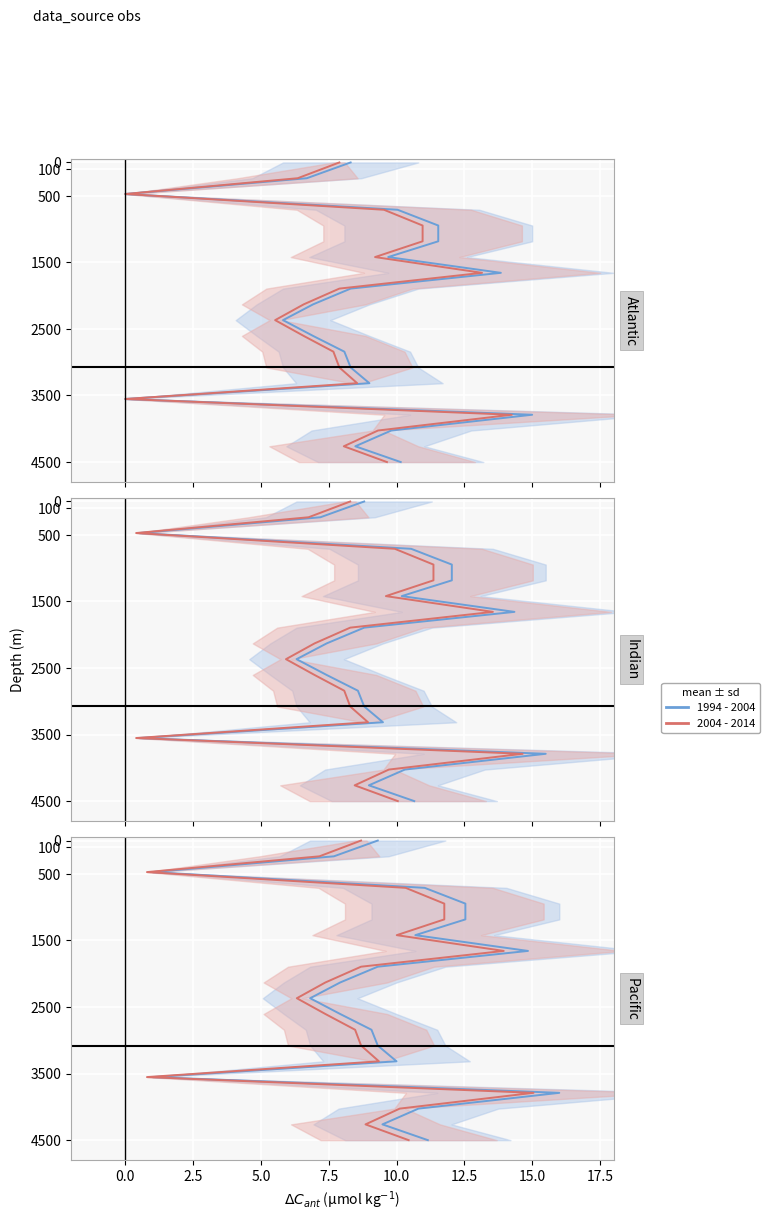

At how many categories does at least one series exceed 2959?

7